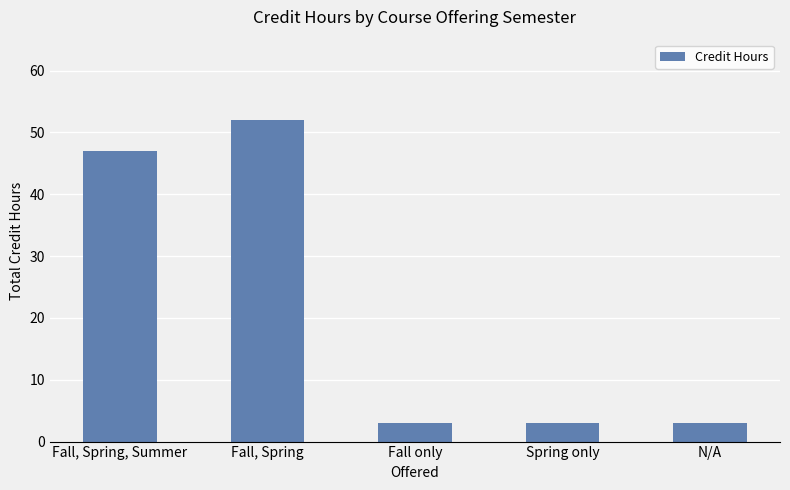

Does the chart contain any negative values?

No